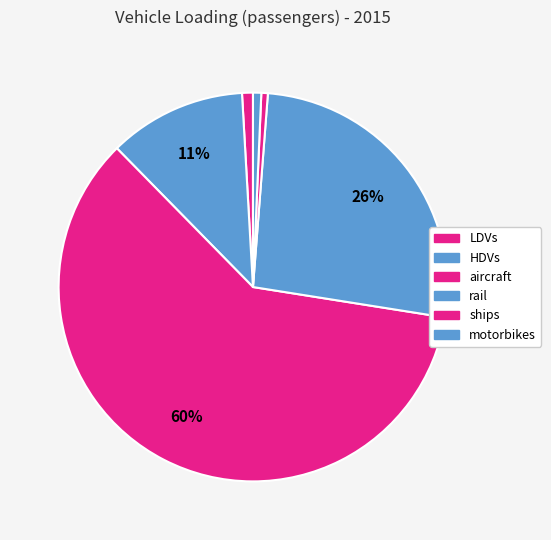

Which category has the biggest portion of the pie?

aircraft